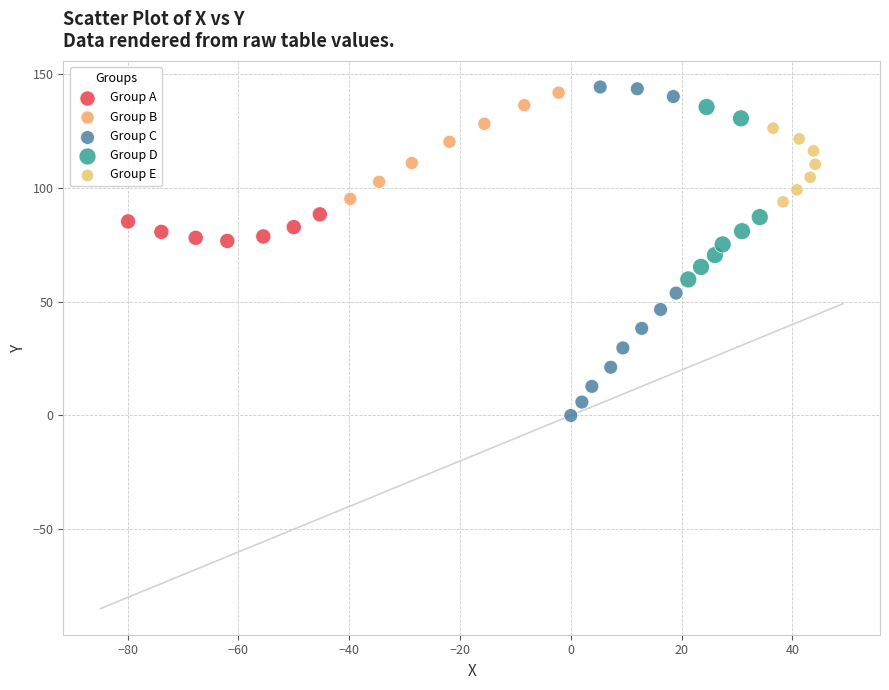

Which series has the largest Y range (max minus min)?

Group C